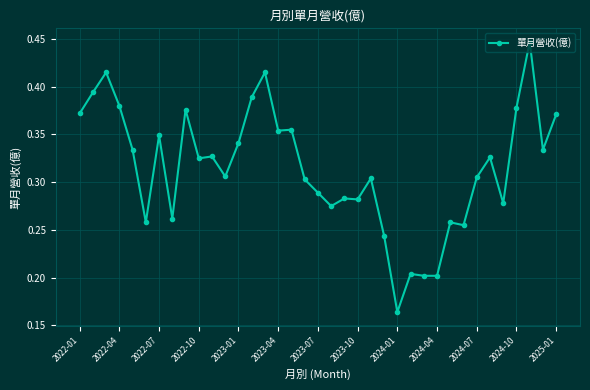

True or false: the data shows 0.5 at 2023-01.

False